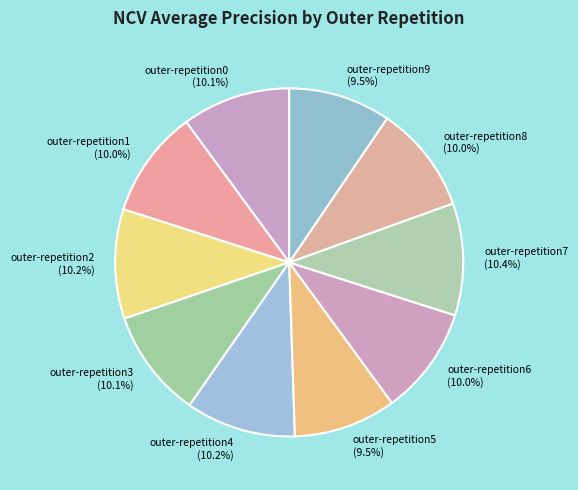

Is it true that outer-repetition7 is 10% of the pie?

True